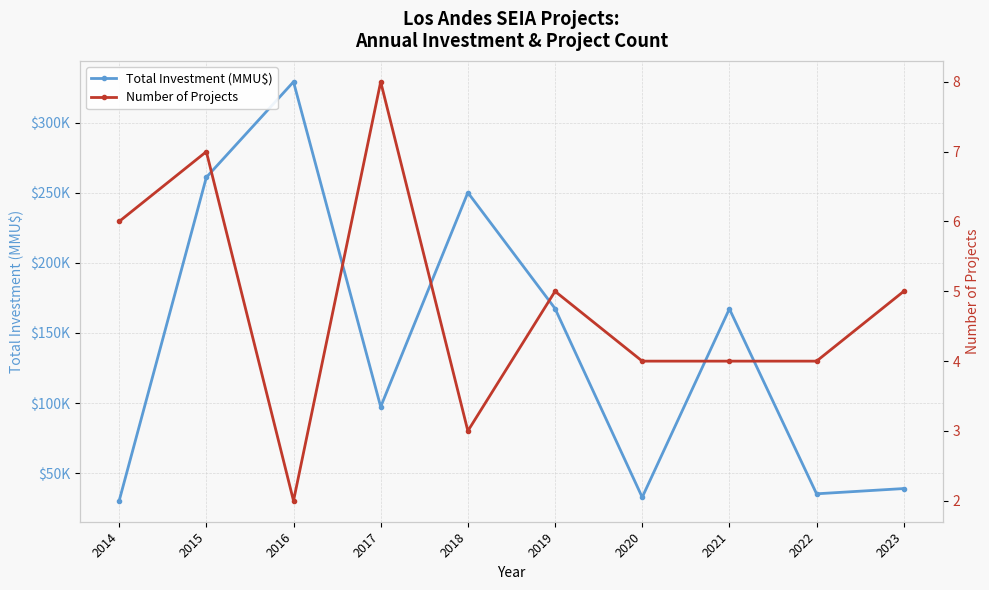

Rank the series by their average value, from highest to lowest.

Total Investment (MMU$), Number of Projects